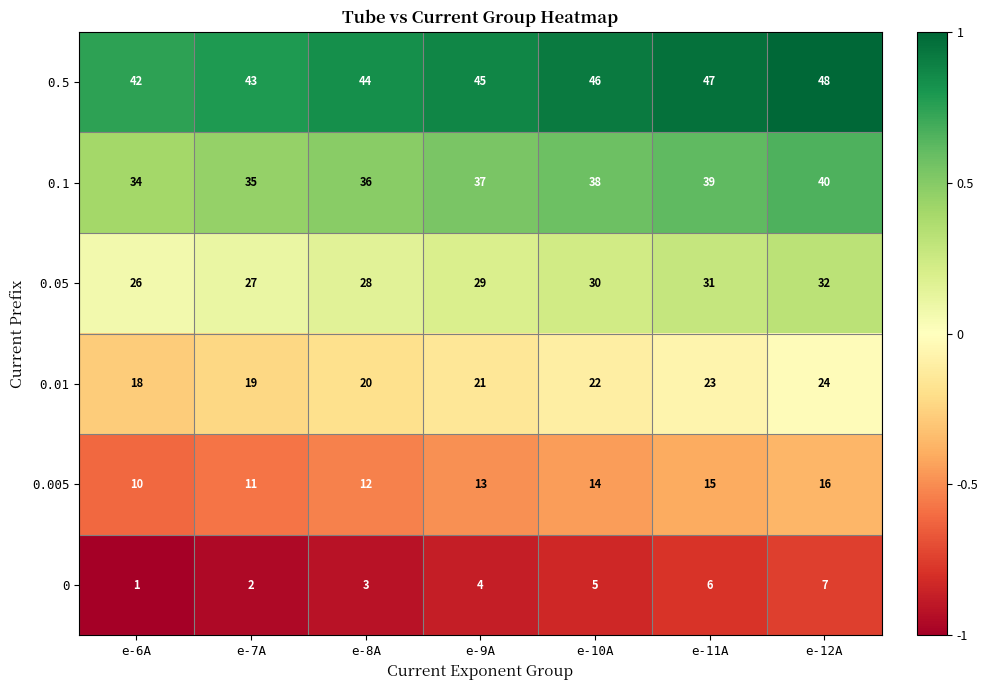

True or false: 0.005 has a value of 14 at e-10A.

True